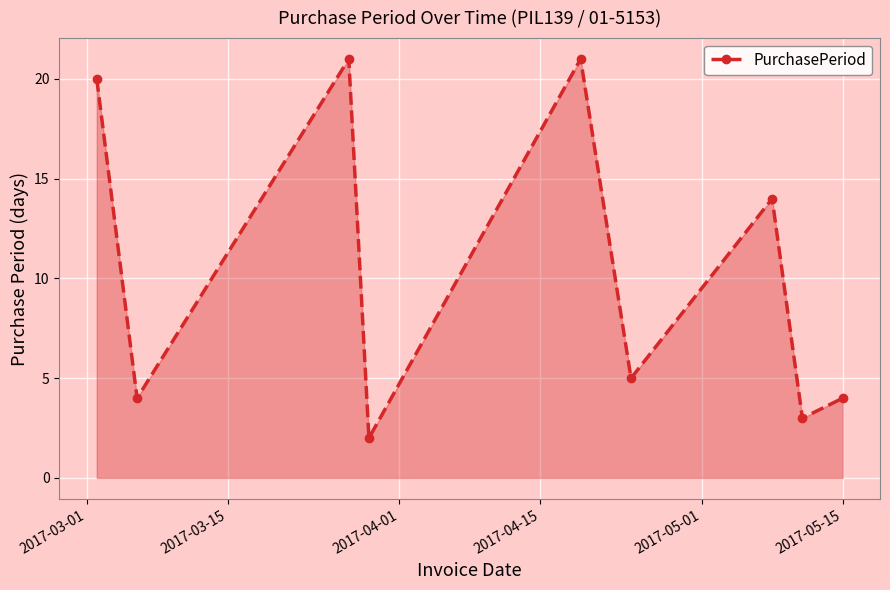

What is the sum of all values?

94